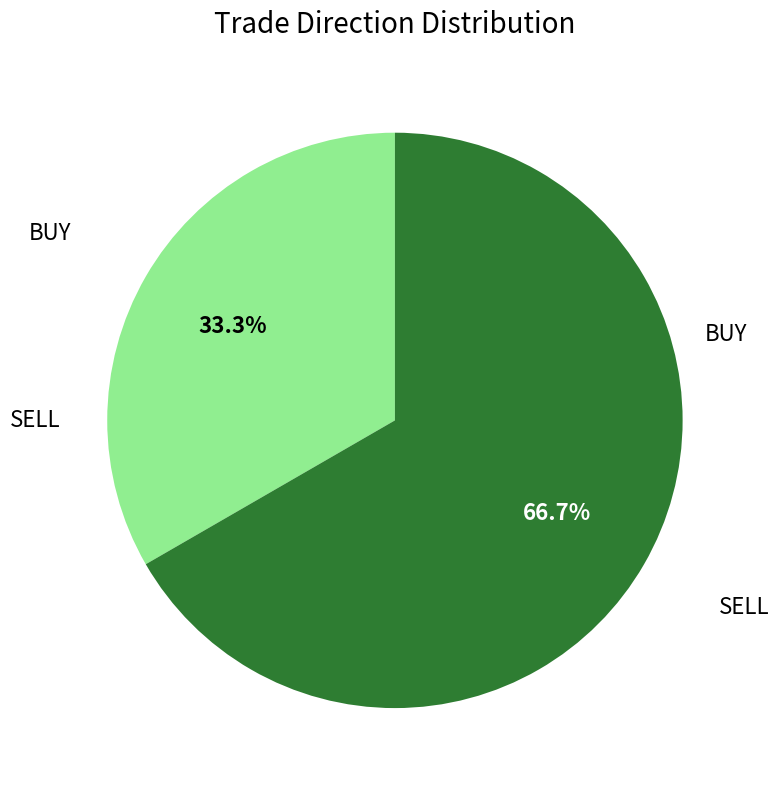

Is there any slice that represents more than half of the pie?

Yes